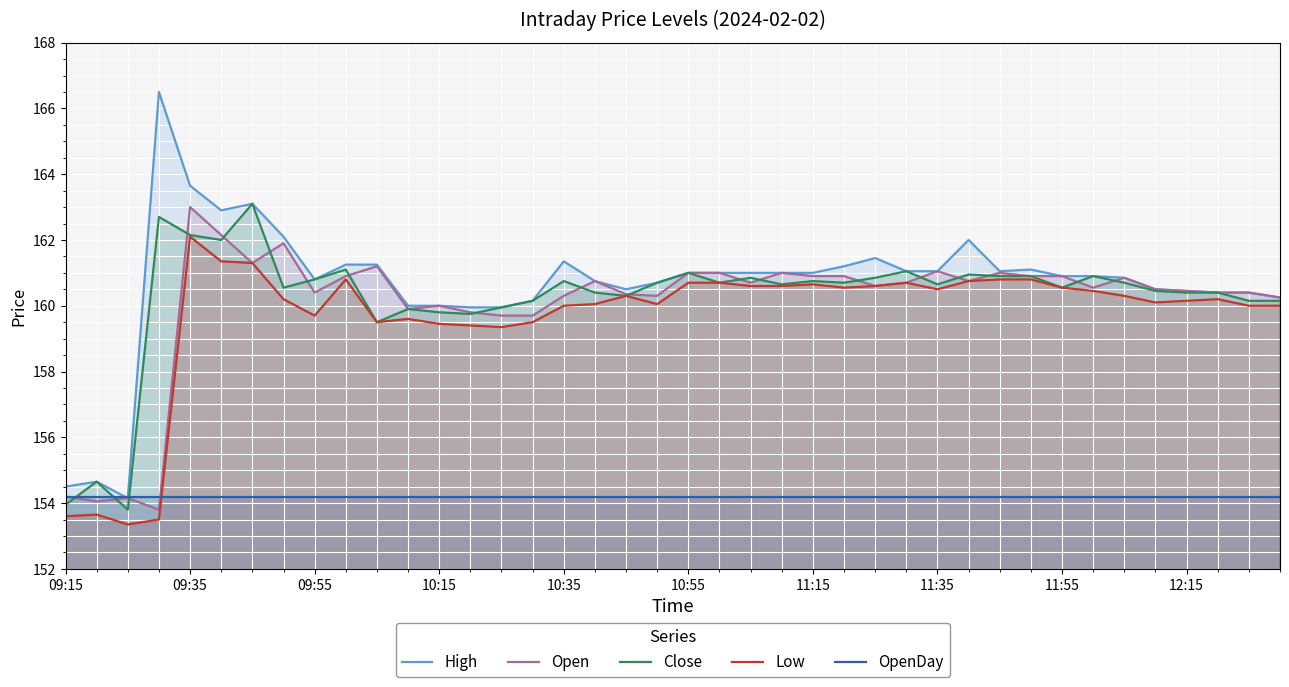

In Low, how many points are higher than both neighbors (excluding endpoints)?

8